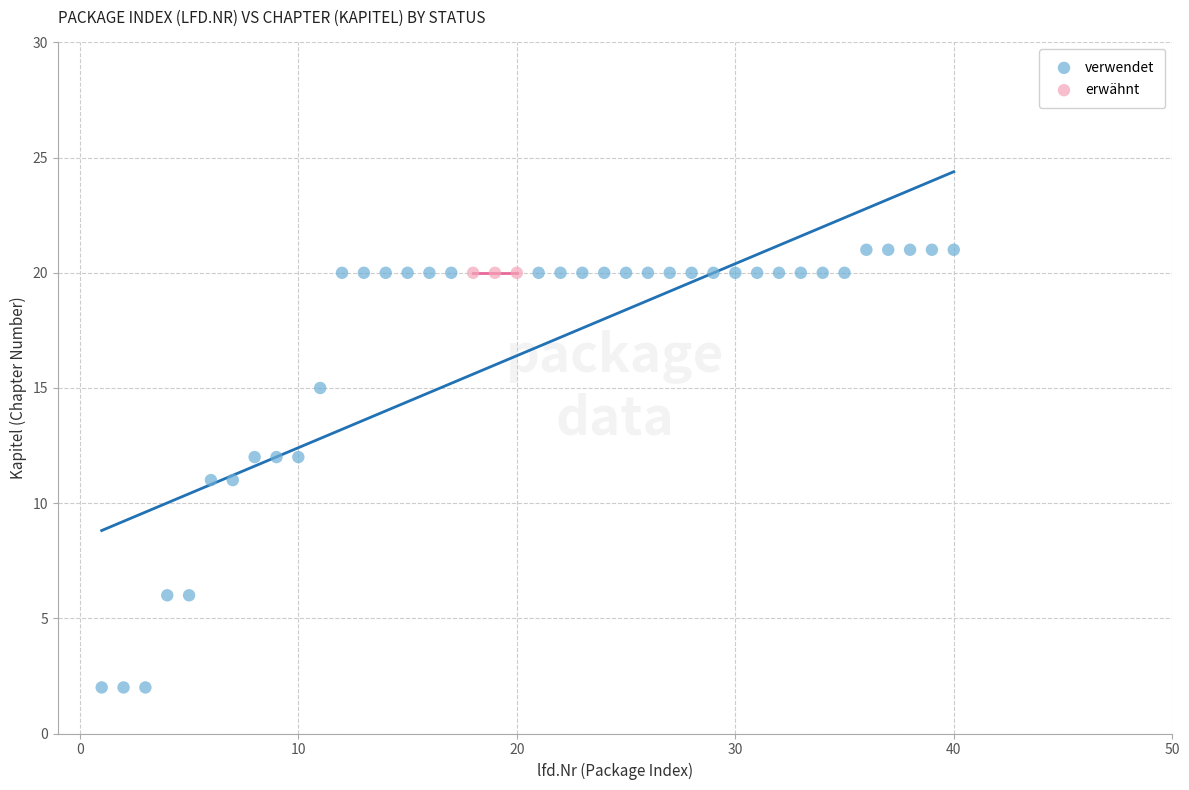

Which series reaches the minimum Y coordinate?

verwendet